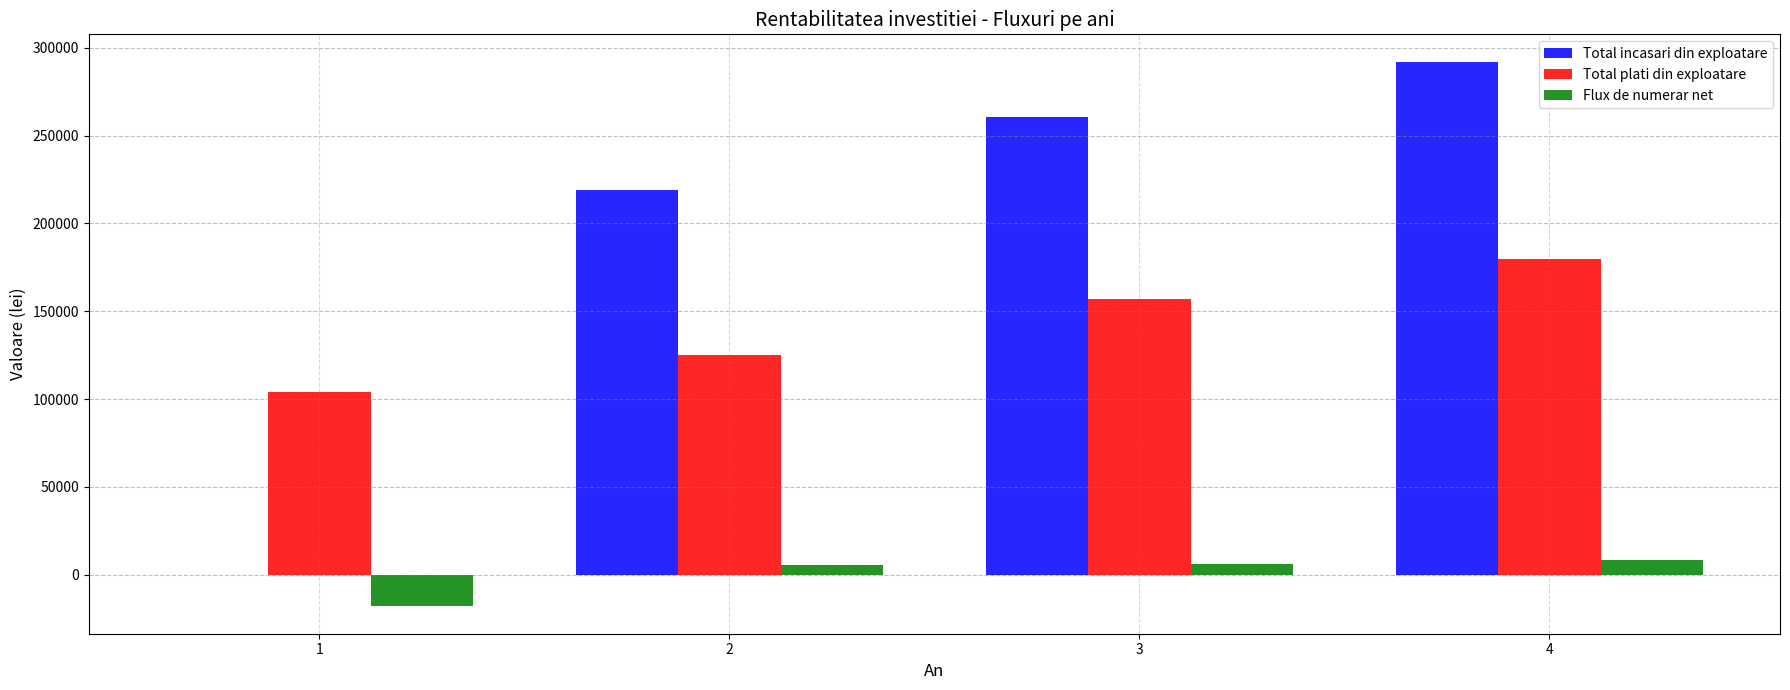

What is the difference between the Flux de numerar net values at 1 and 3?

24479.0